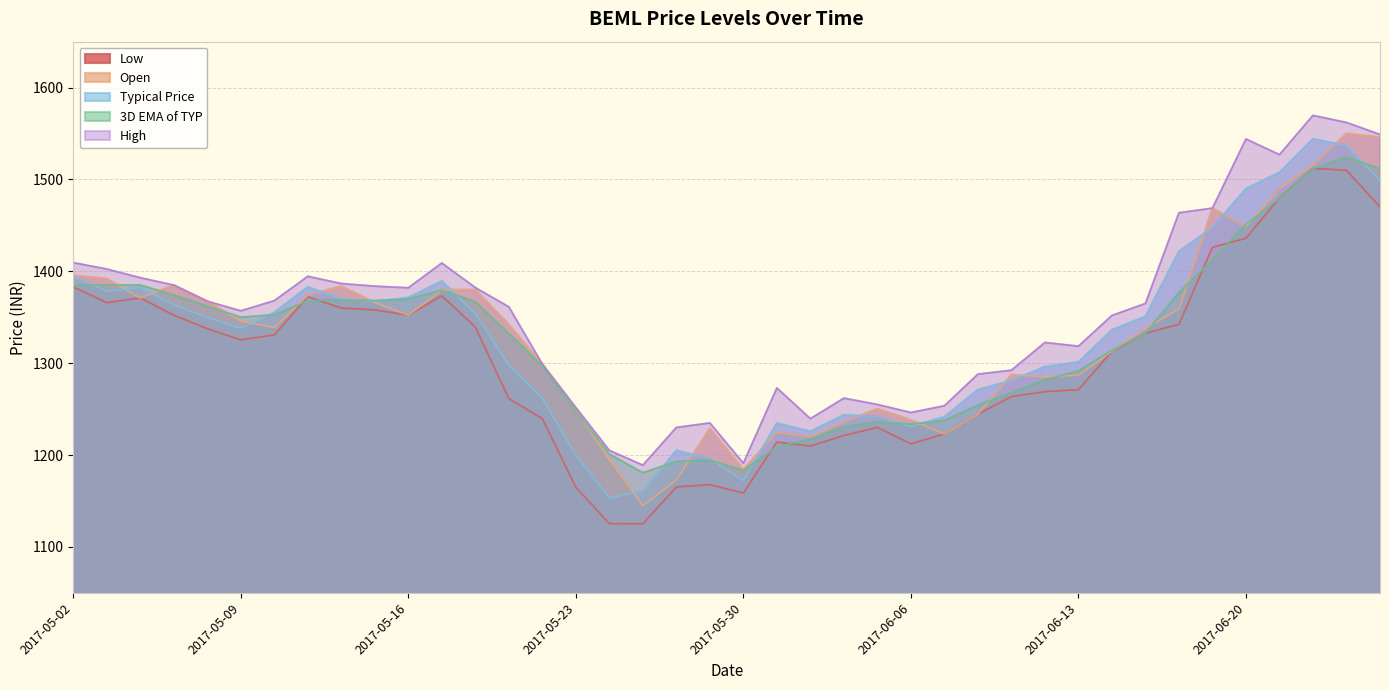

True or false: High and Open intersect in this chart.

False